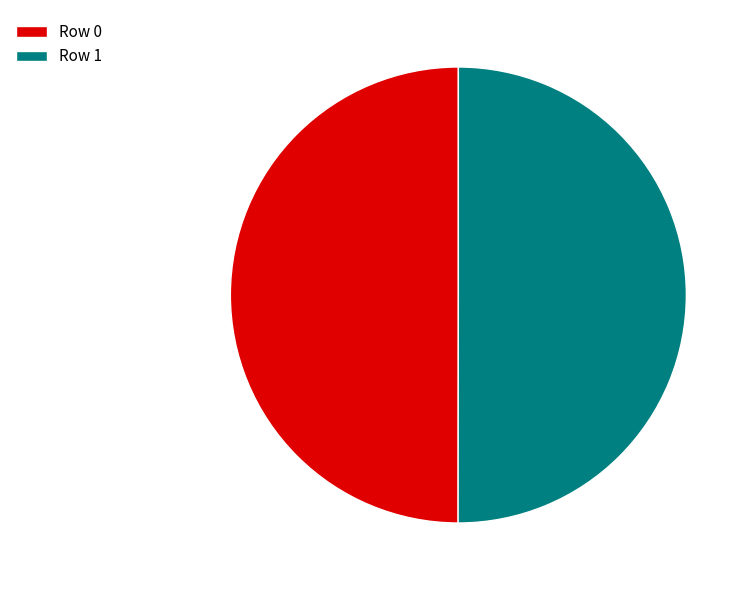

Is it true that Row 0 is 63% of the pie?

False